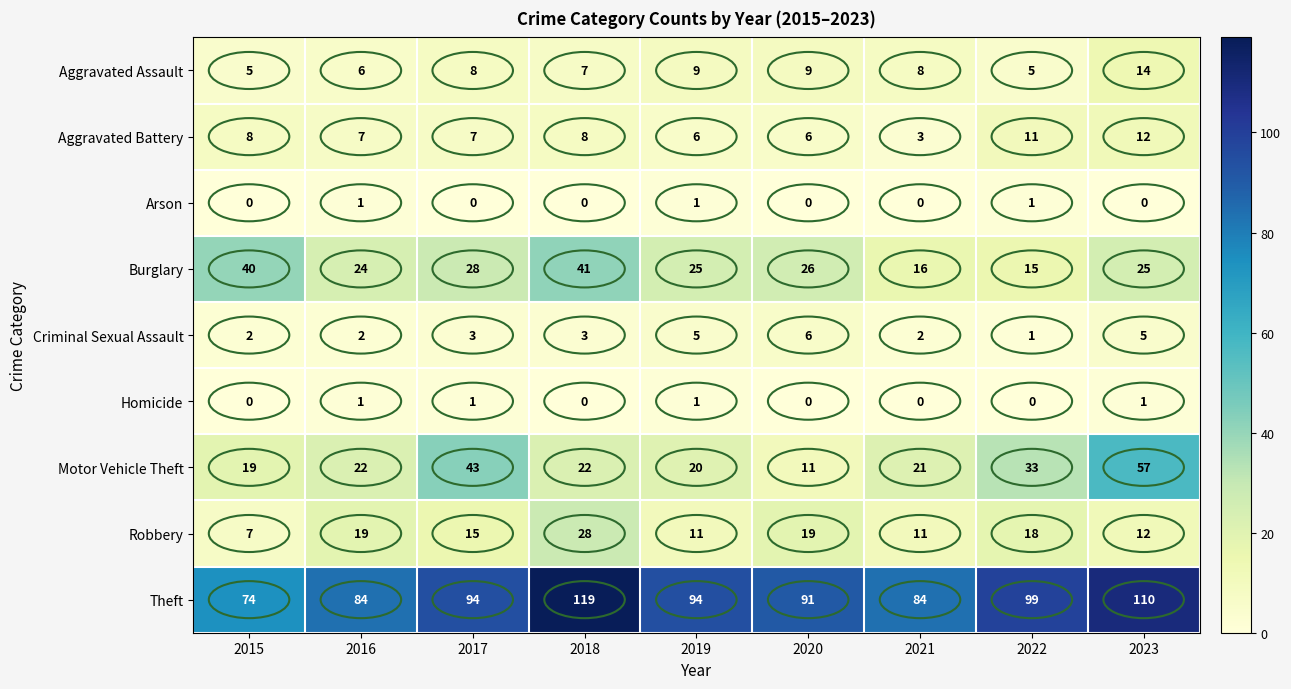

Which series changed the most between 2018 and 2022?

Burglary